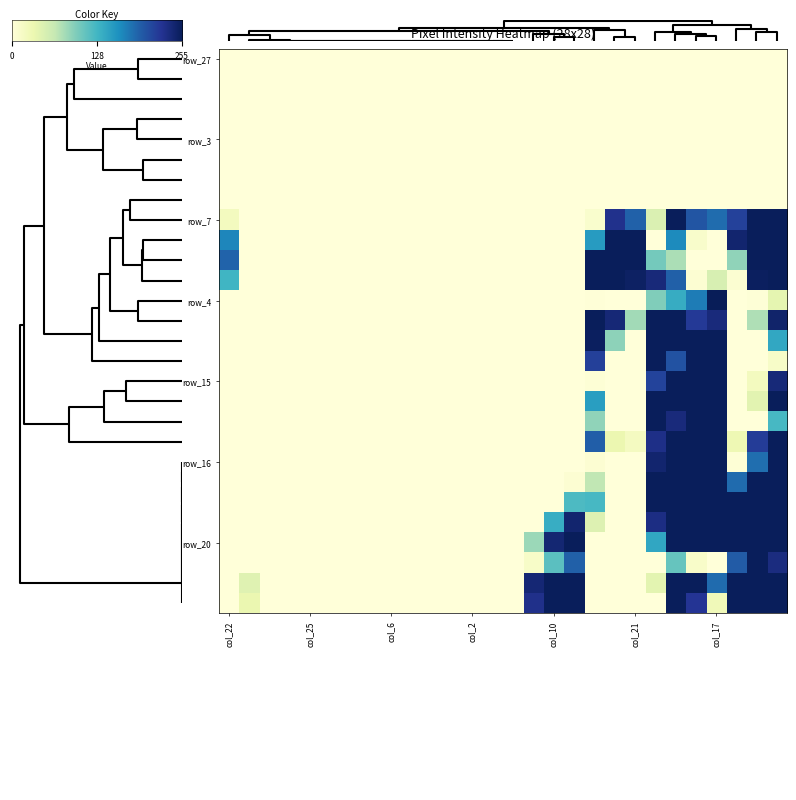

Which series has the widest spread of values?

row_4